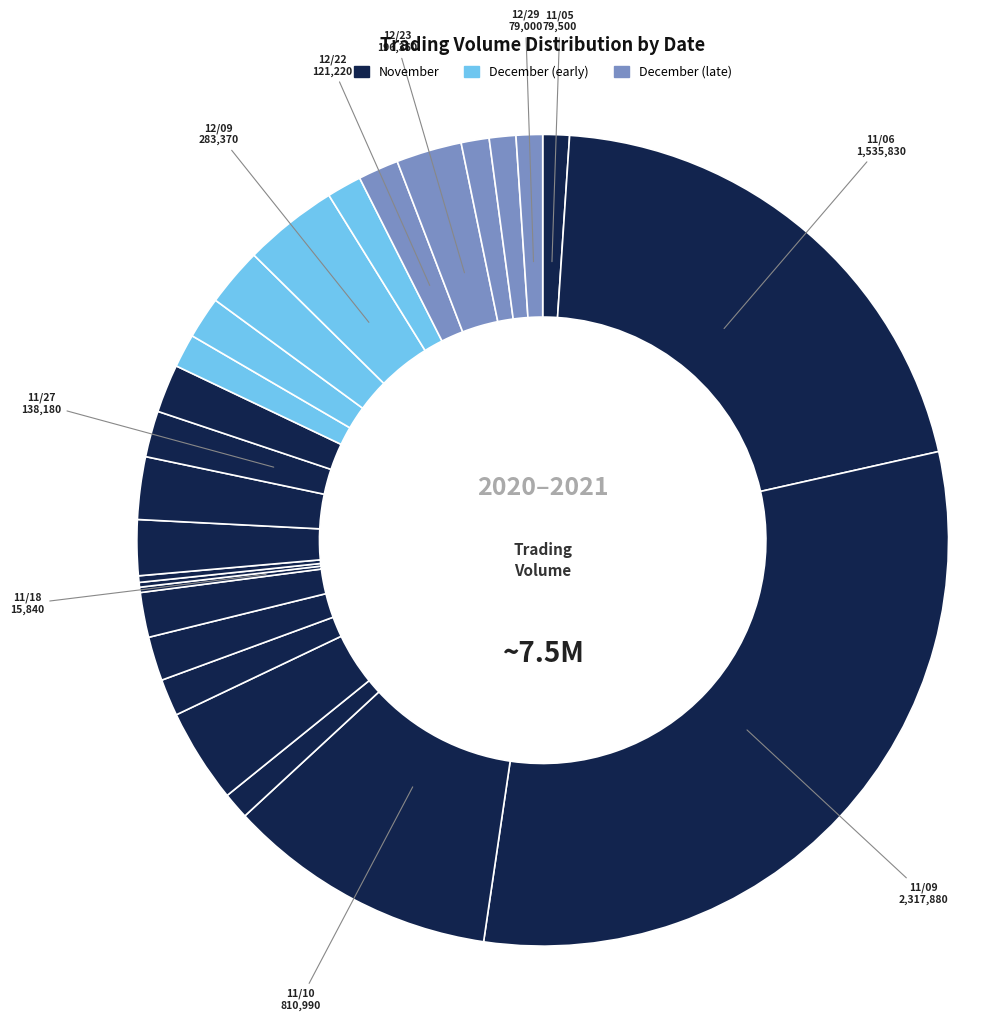

How many slices are in this pie chart?

26